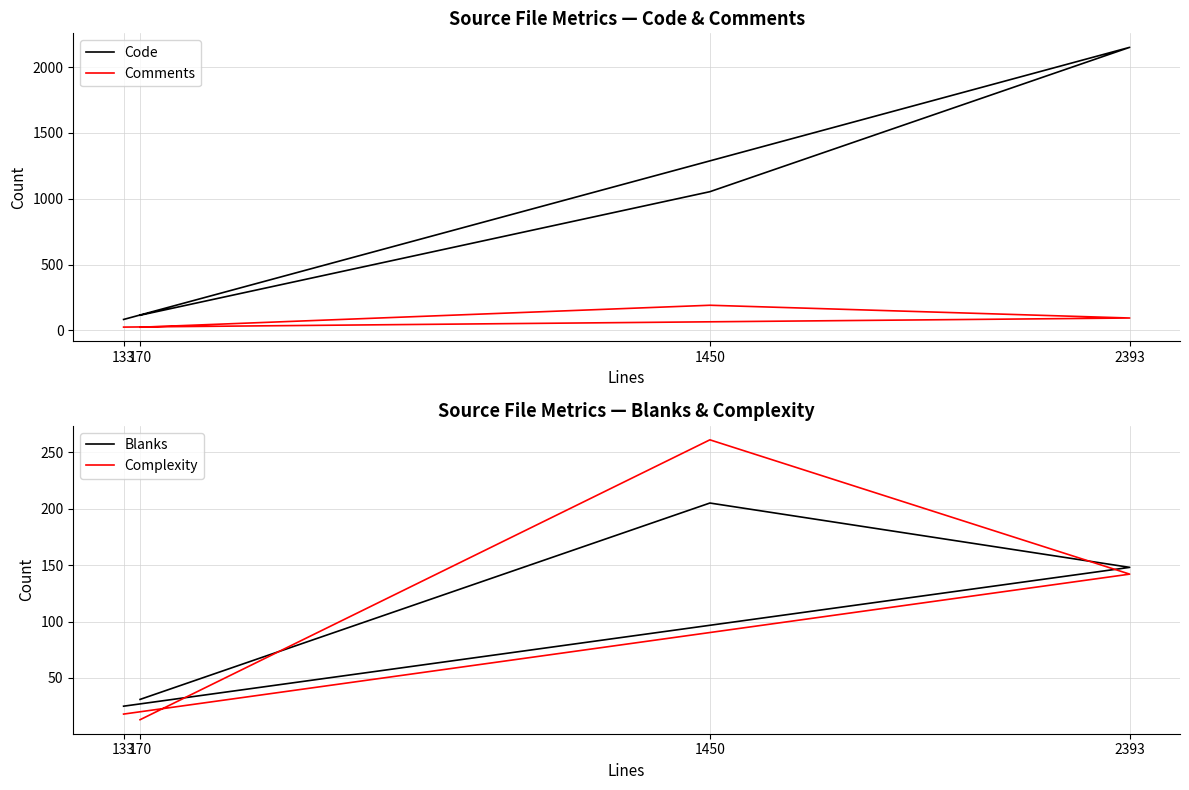

What position from the left is 170?

1